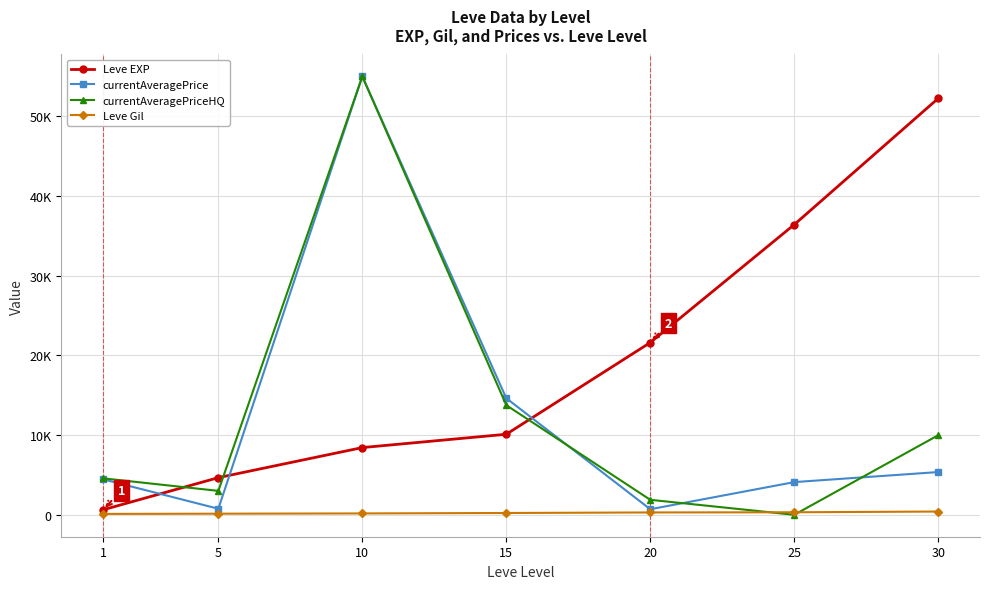

Is the value of Leve Gil at 20 greater than the value of currentAveragePriceHQ at 5?

No